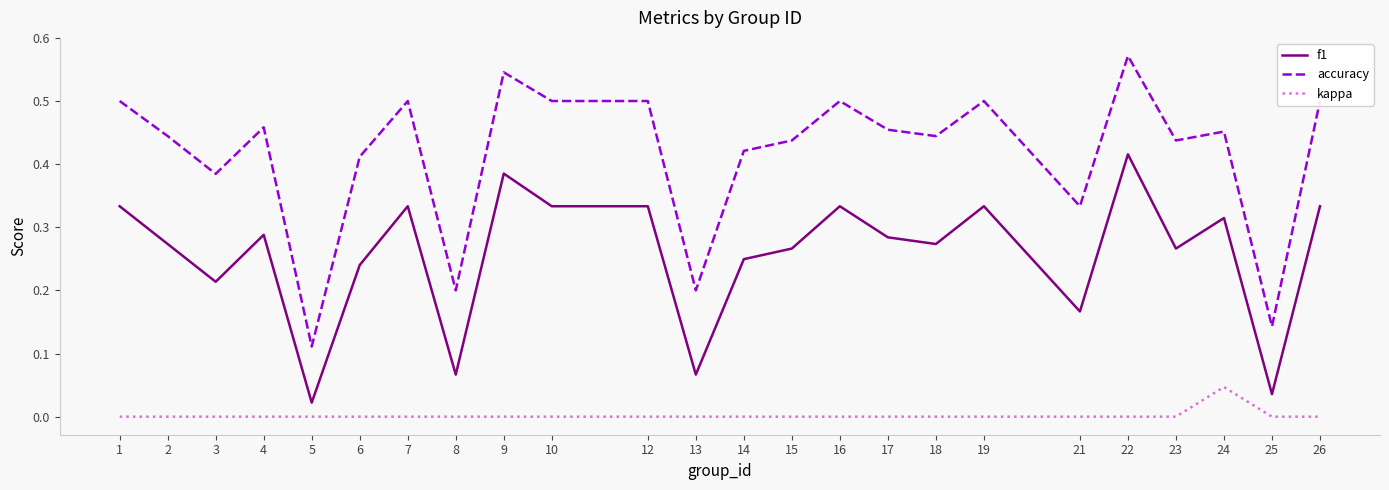

Rank the series at 24 from highest to lowest value.

accuracy, f1, kappa